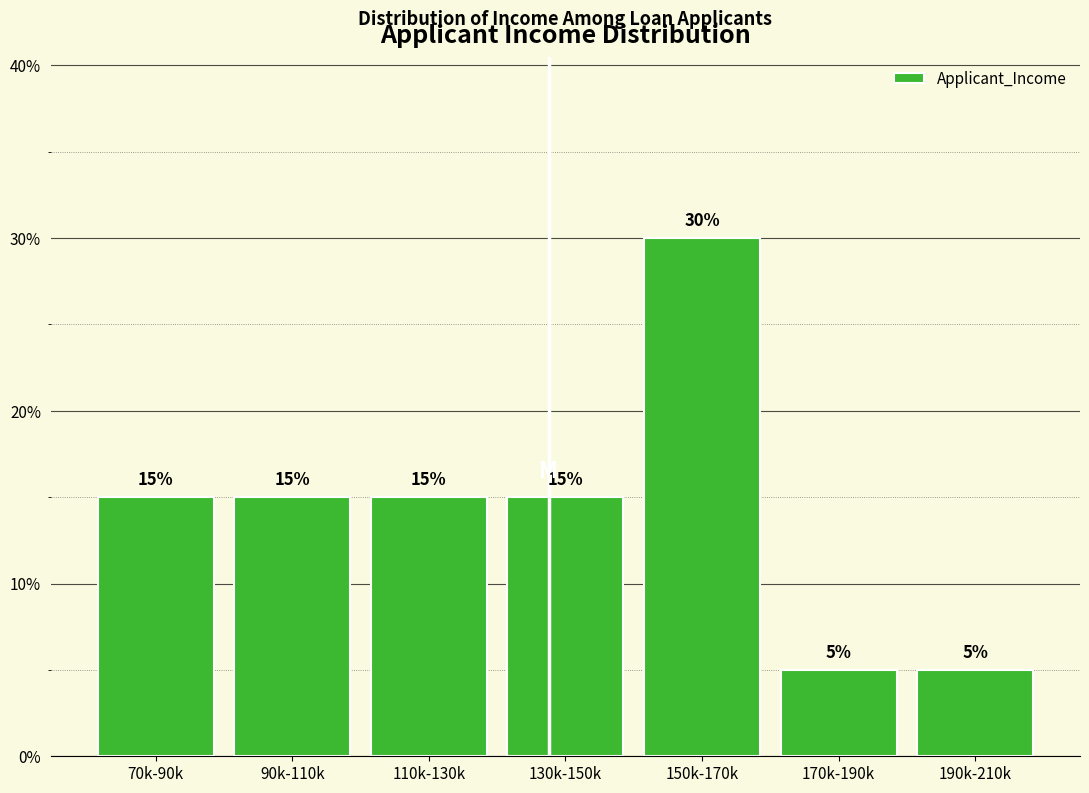

Reading left to right, list all the values displayed in this chart.

15	15	15	15	30	5	5